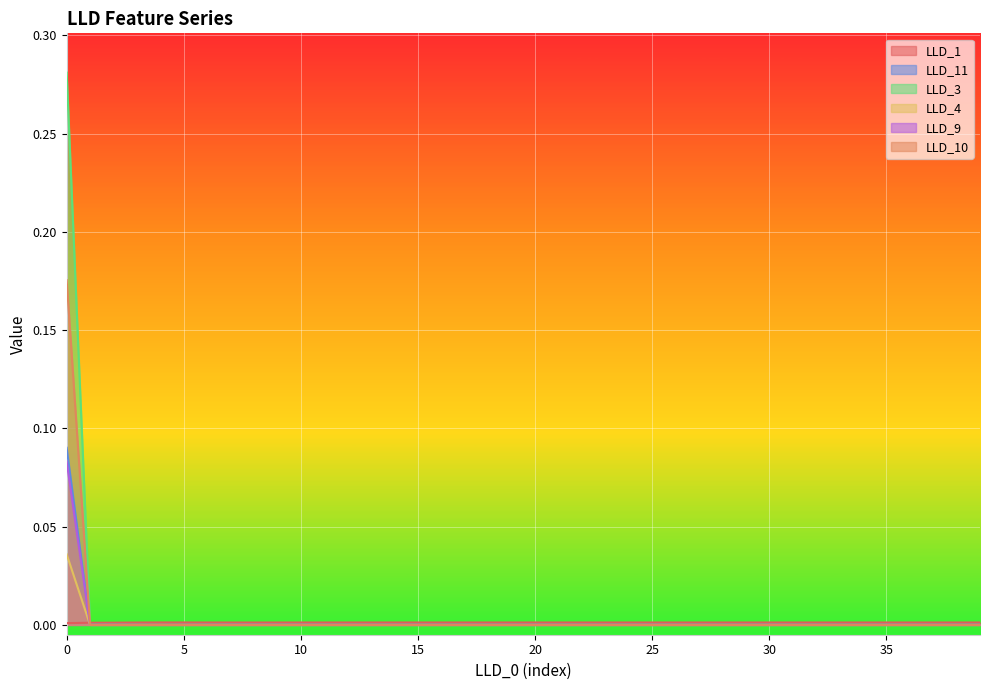

How many interior local valleys does the LLD_1 series have?

2